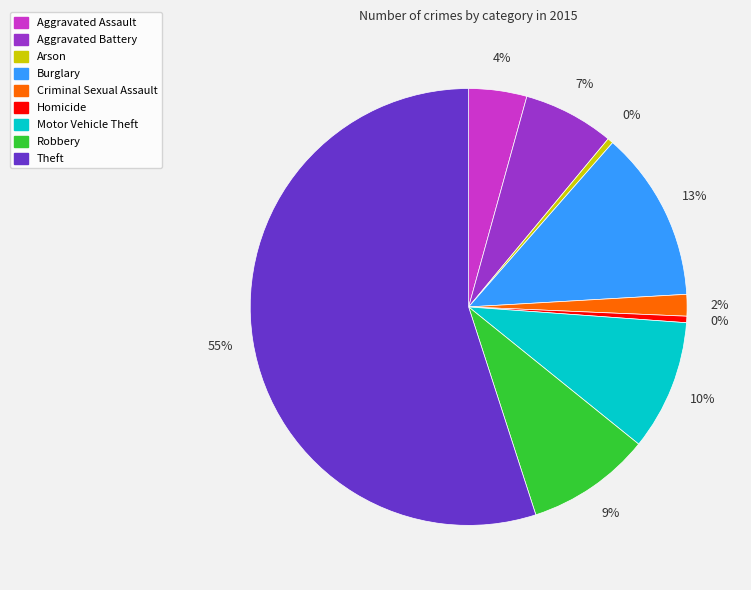

To the nearest percent, what is the average slice percentage?

11%